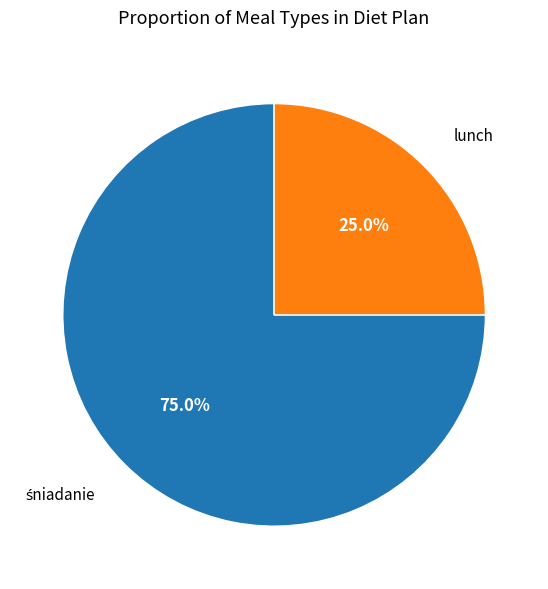

How many slices are in this pie chart?

2